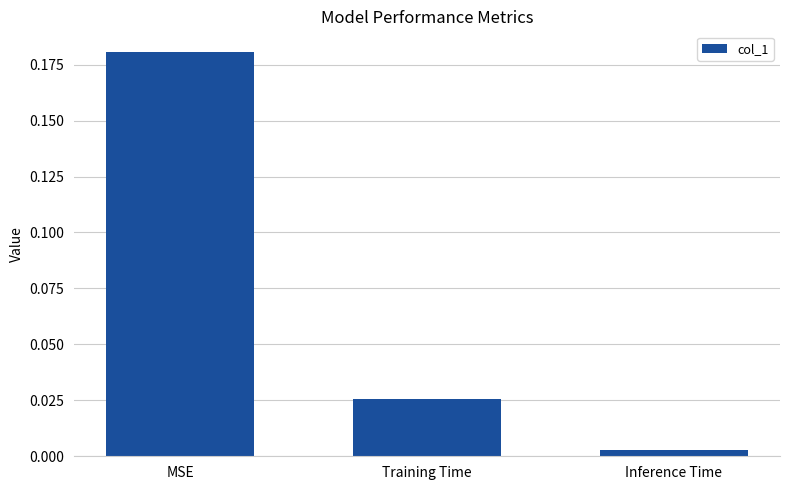

Where is the data nearest to the value 0?

Inference Time